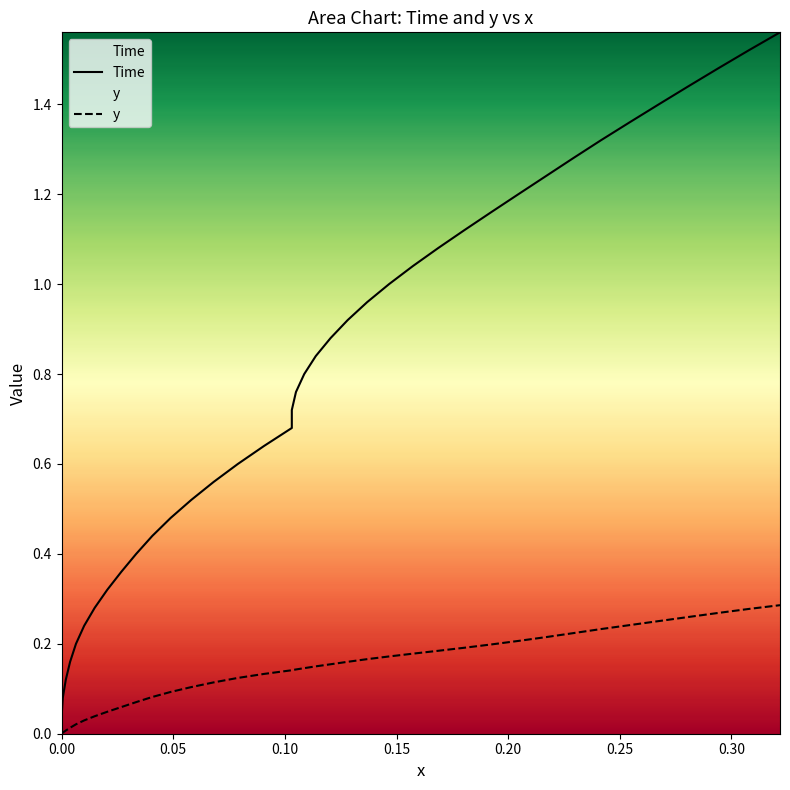

True or false: Time and y cross at least once.

False